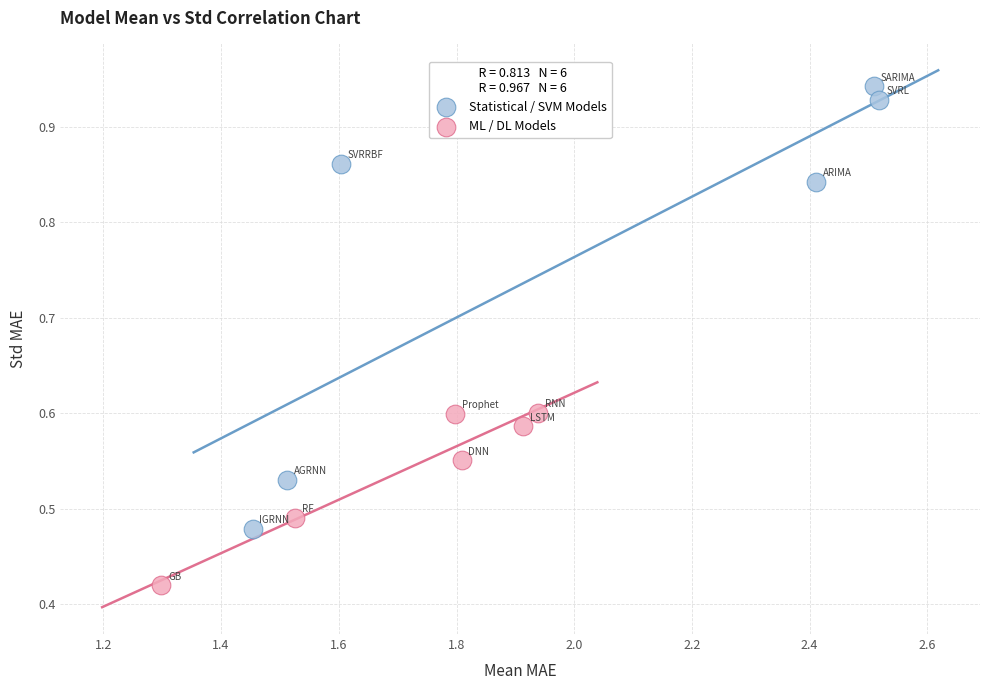

Which series contains the lowest Y value?

ML / DL Models